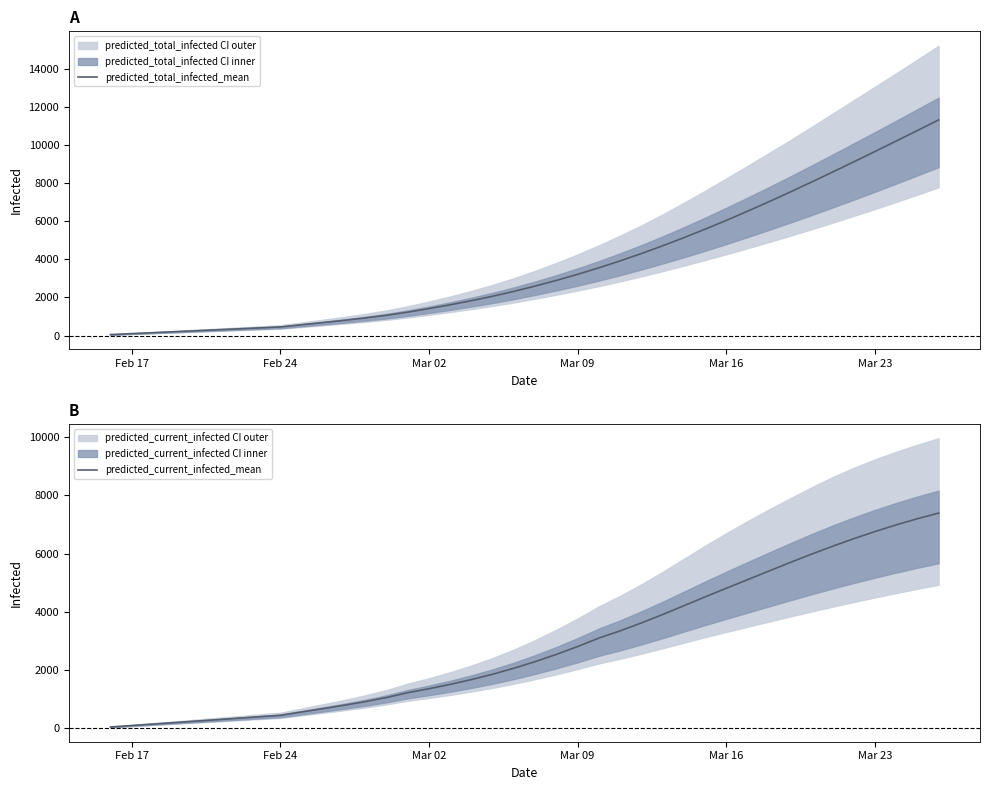

True or false: predicted_current_infected_mean and predicted_total_infected_mean intersect in this chart.

False